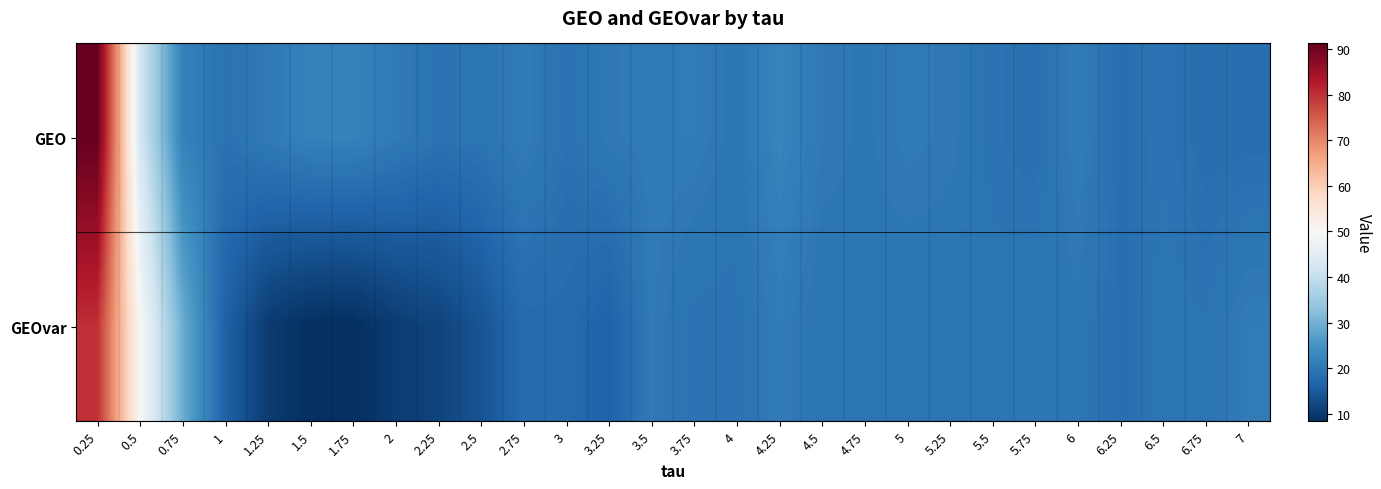

Reading right to left, transcribe all the data shown in this chart.

GEO: 7=18.6	6.75=18.5	6.5=19.3	6.25=18.7	6=20.9	5.75=18.7	5.5=19.2	5.25=20.3	5=20.6	4.75=19.9	4.5=20.4	4.25=22.2	4=19.8	3.75=20.7	3.5=20.6	3.25=20.3	3=19.1	2.75=20.7	2.5=19.6	2.25=19.3	2=20.6	1.75=22.0	1.5=21.9	1.25=20.5	1=19.1	0.75=21.9	0.5=42.7	0.25=91.2
GEOvar: 7=20.7	6.75=19.4	6.5=19.7	6.25=18.5	6=19.8	5.75=20.0	5.5=19.7	5.25=19.4	5=19.5	4.75=19.7	4.5=19.5	4.25=20.7	4=19.2	3.75=19.2	3.5=20.5	3.25=16.4	3=17.8	2.75=17.9	2.5=14.1	2.25=11.7	2=10.5	1.75=8.4	1.5=8.6	1.25=10.4	1=16.2	0.75=29.4	0.5=50.3	0.25=80.1